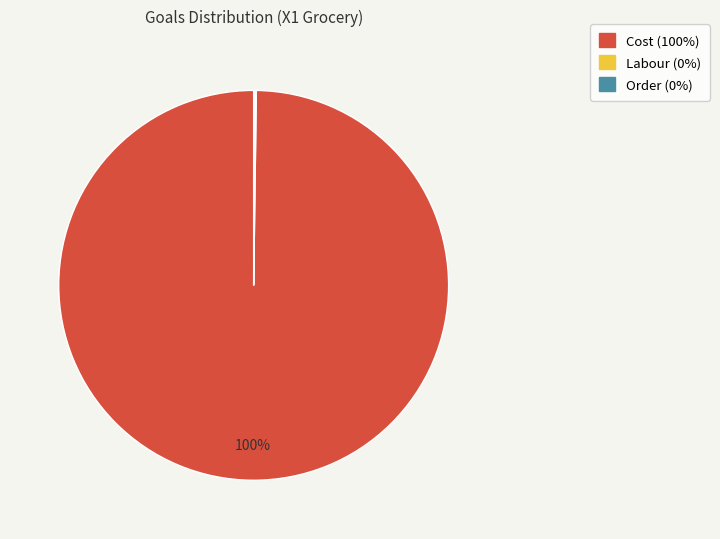

To the nearest percent, what is the average slice percentage?

33%